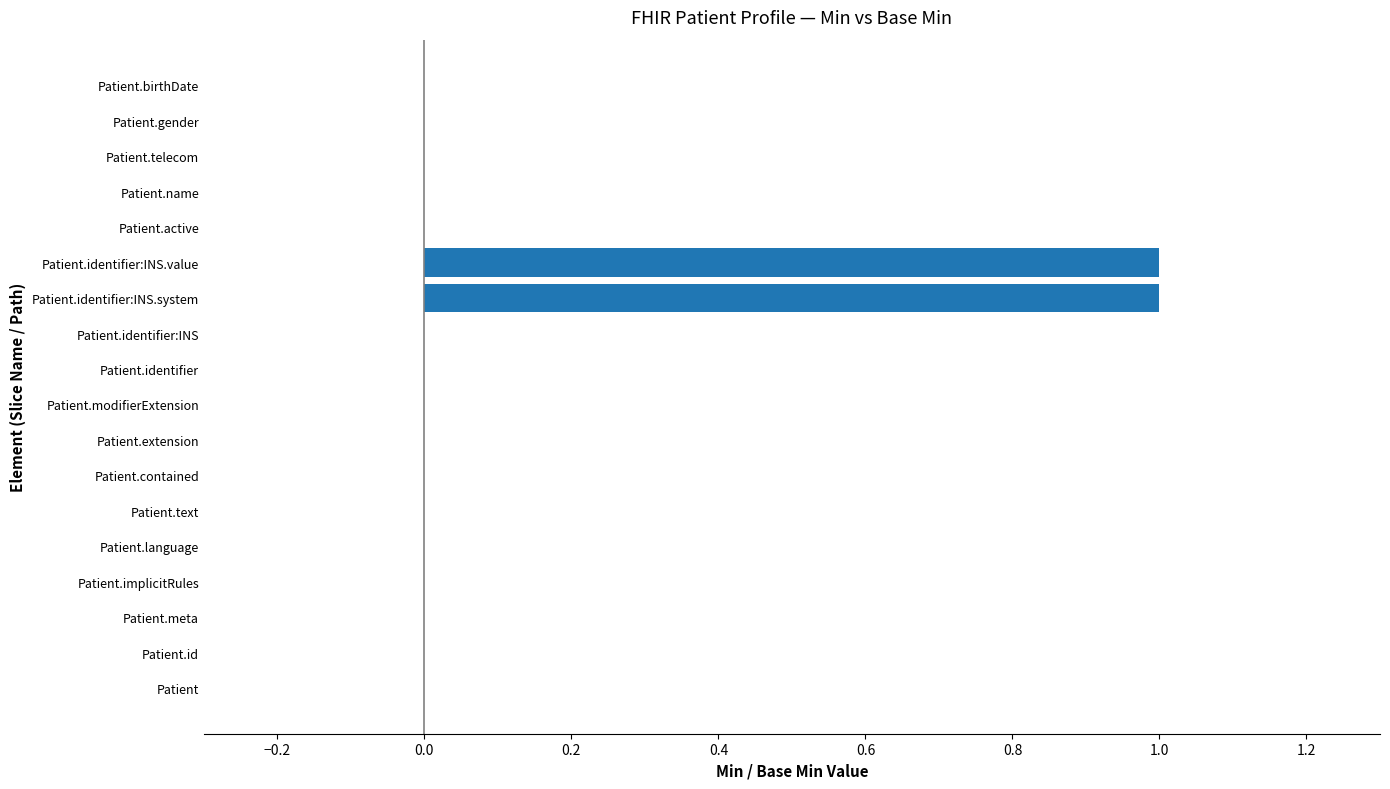

How many distinct data groups are displayed?

1